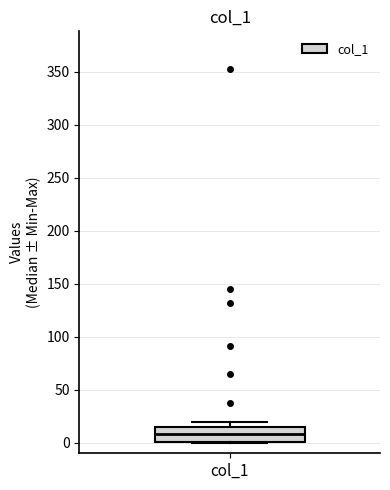

Transcribe this box plot: give where the median line is, the range the box spans, and where the two whiskers end, as read against the y-axis. The values are not printed on the chart, so give them approximately, as read against the axis.

median 10, box 0 to 15, whiskers 0 to 20